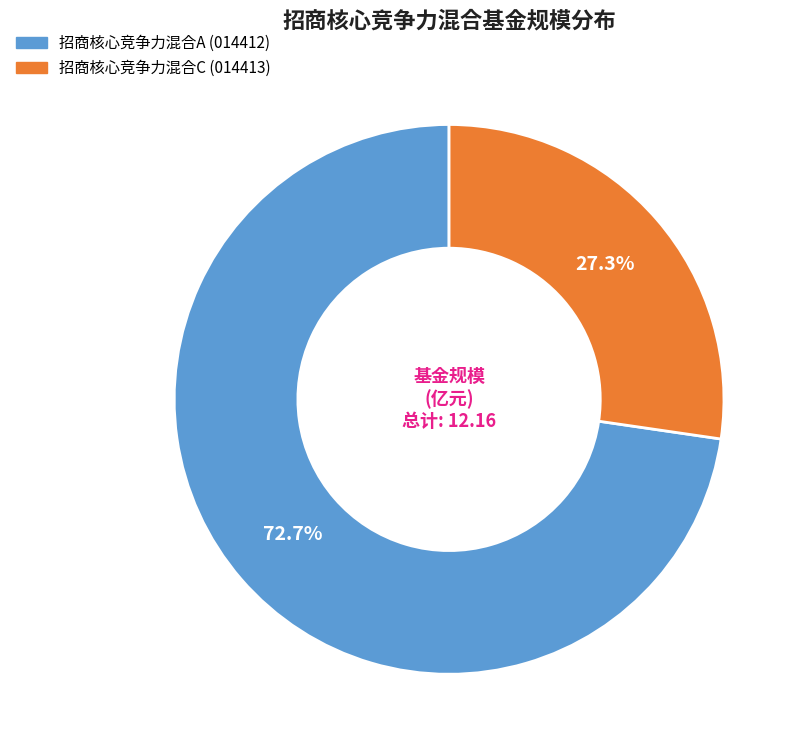

Does 招商核心竞争力混合C account for over 50% of the chart?

No